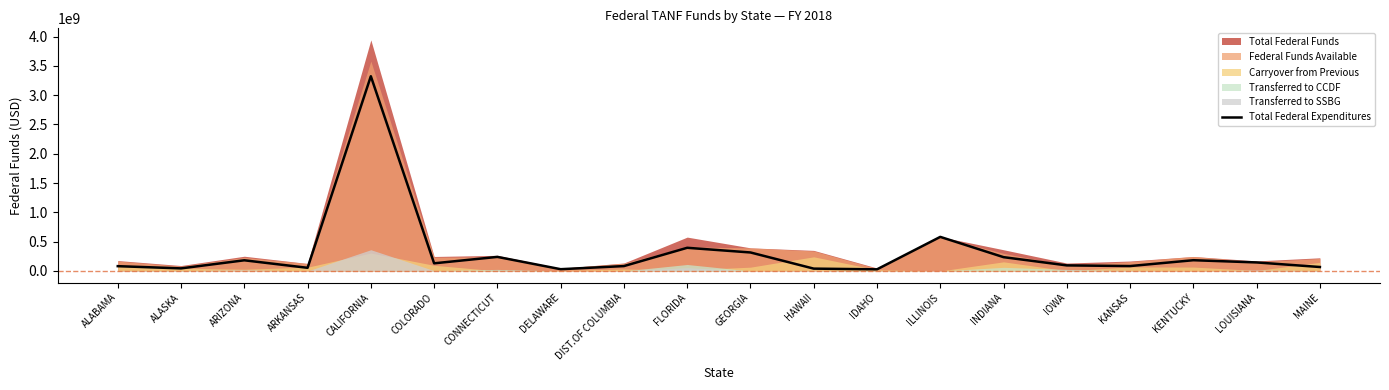

What is the label of the 16th point from the right?

CALIFORNIA